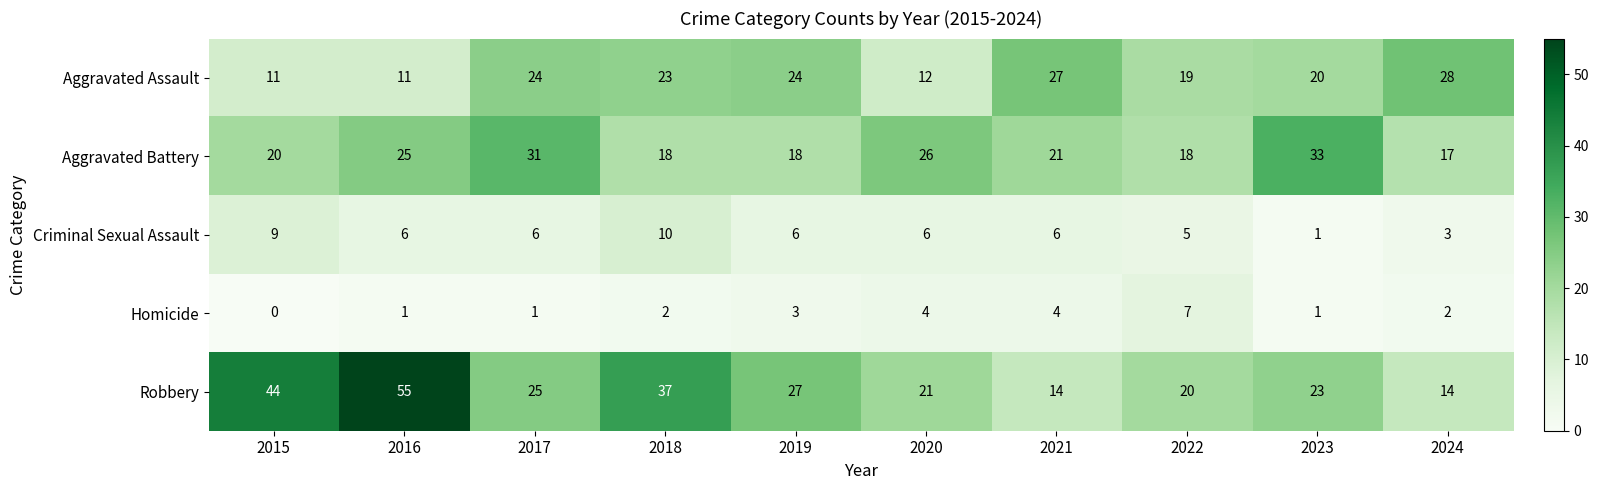

How many distinct data groups are displayed?

5